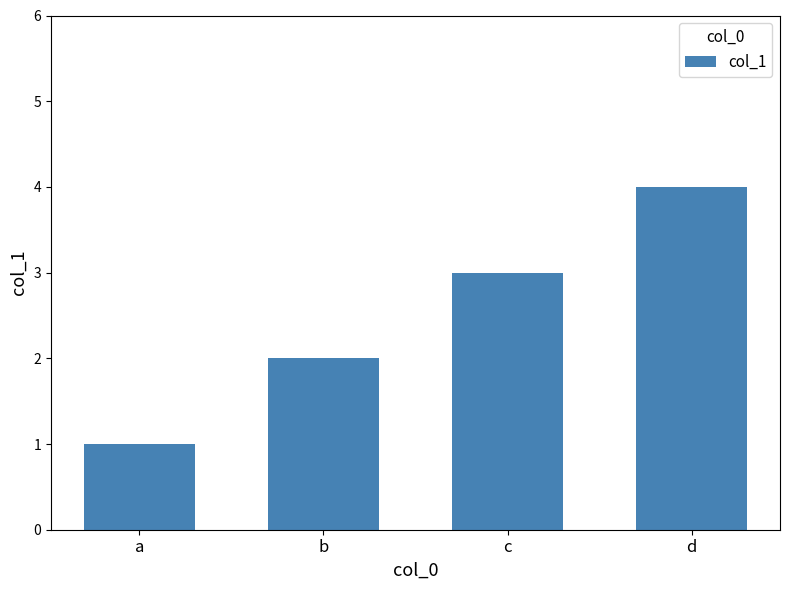

How many data points are less than 3?

2